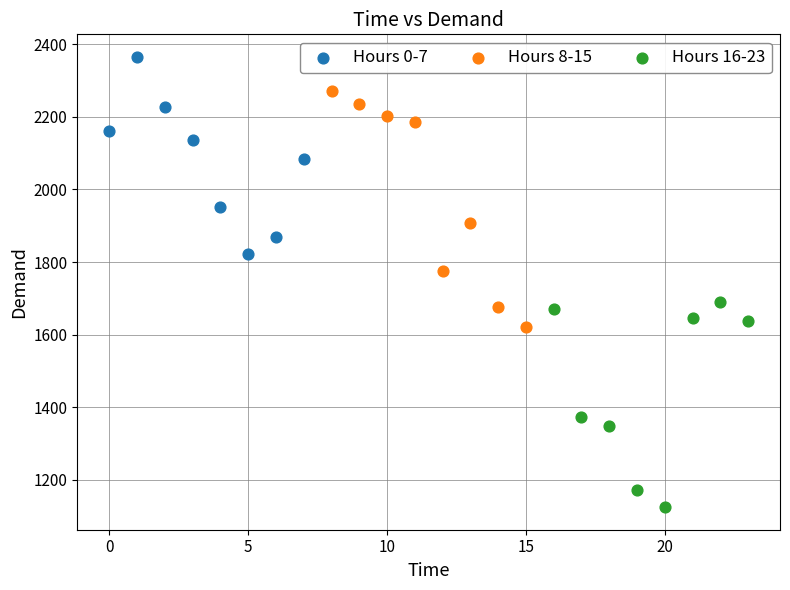

Which series contains the highest Y value?

Hours 0-7